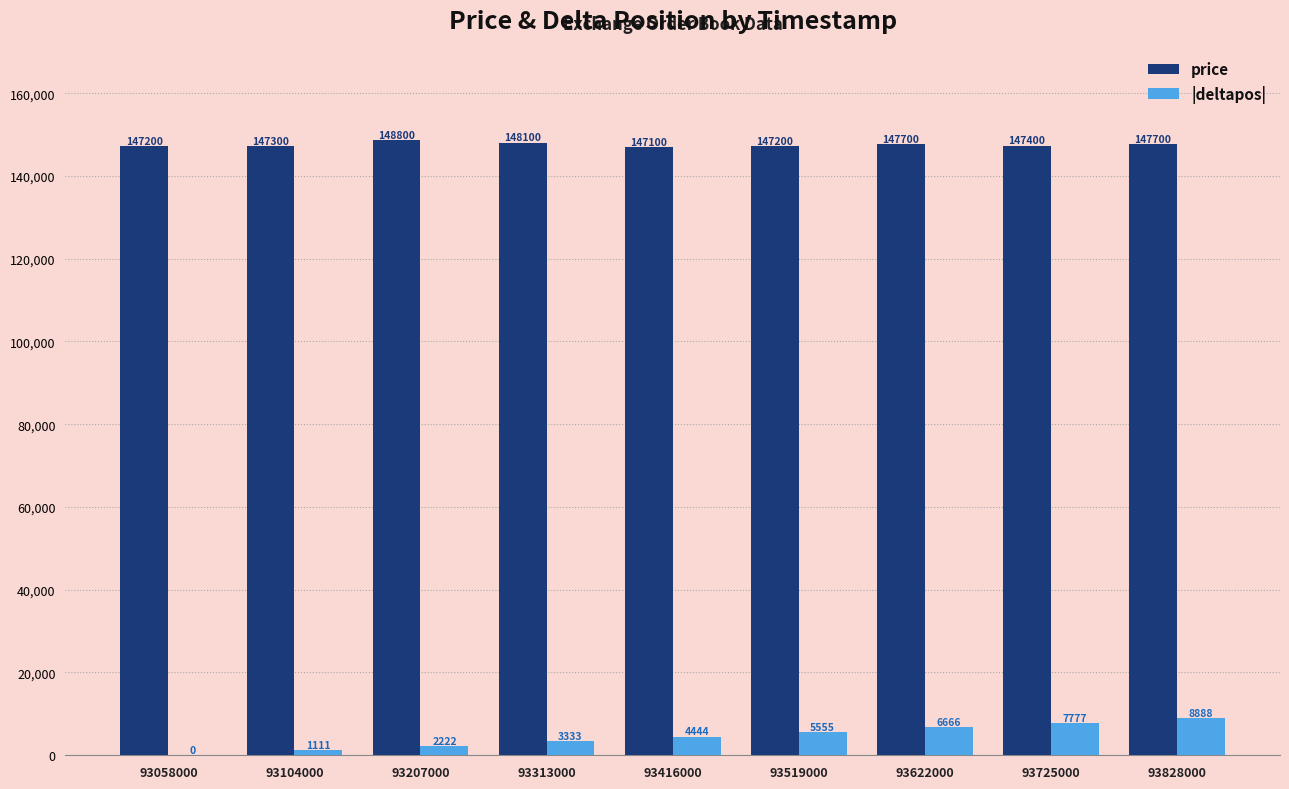

Count the number of categories in the chart.

9